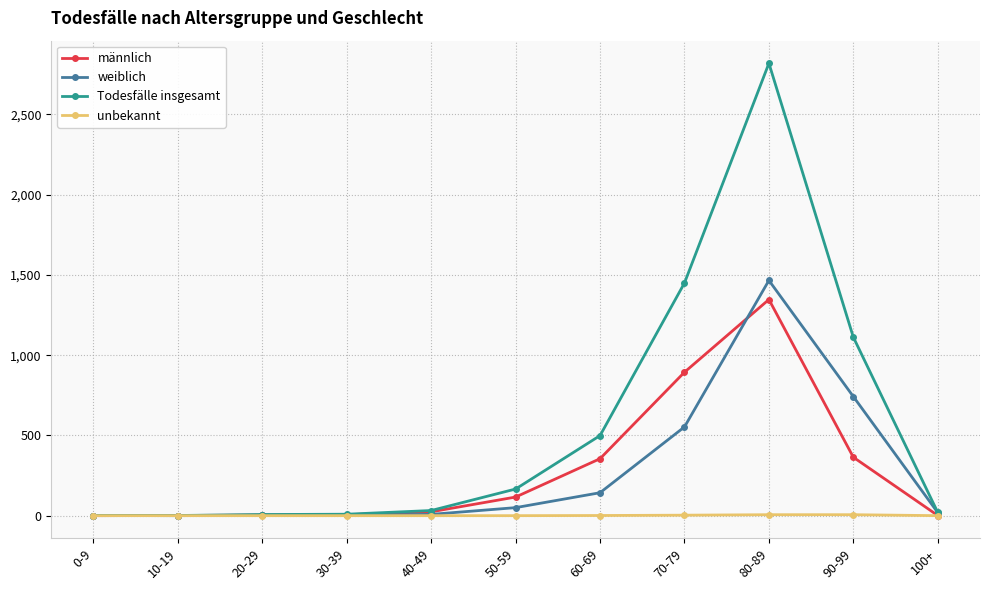

At which label does männlich reach its peak?

80-89